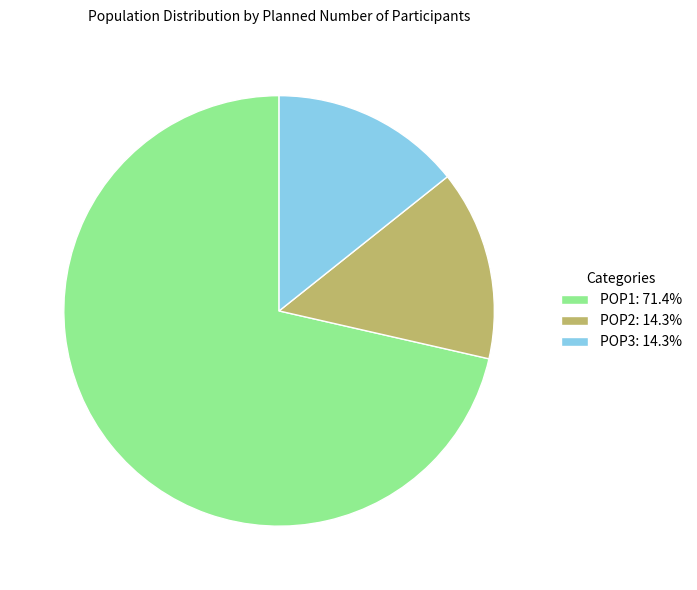

Is there any slice that represents more than half of the pie?

Yes